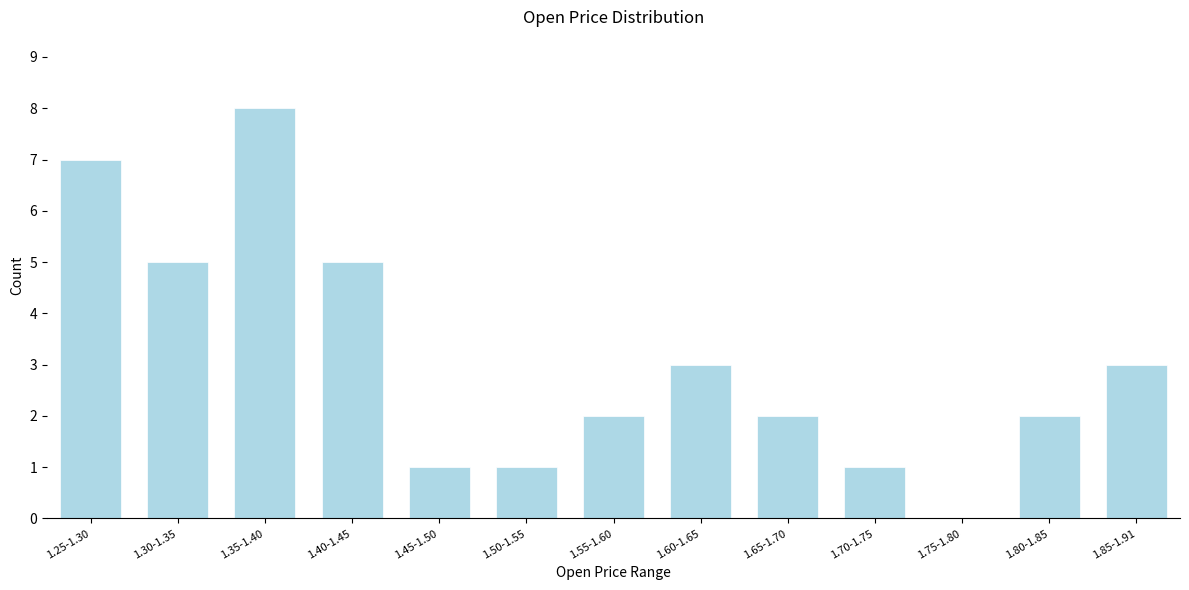

Reading right to left, what are all the values shown in this chart?

1.85-1.91=3	1.80-1.85=2	1.75-1.80=0	1.70-1.75=1	1.65-1.70=2	1.60-1.65=3	1.55-1.60=2	1.50-1.55=1	1.45-1.50=1	1.40-1.45=5	1.35-1.40=8	1.30-1.35=5	1.25-1.30=7